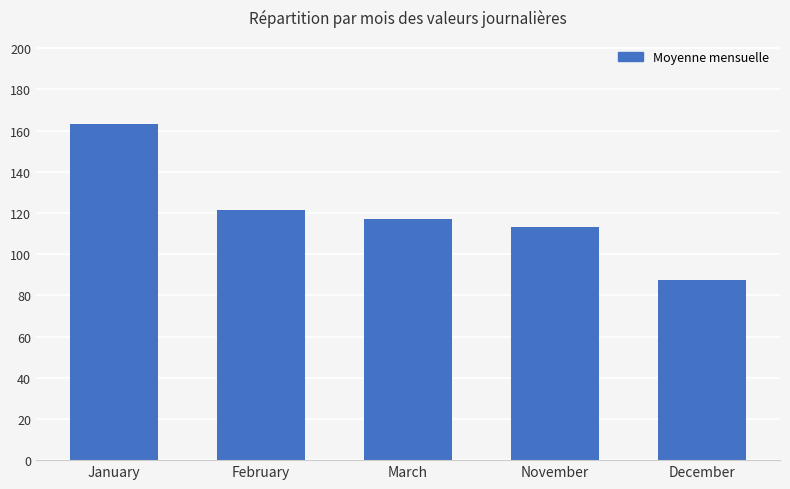

What is the label of the 4th bar from the left?

November